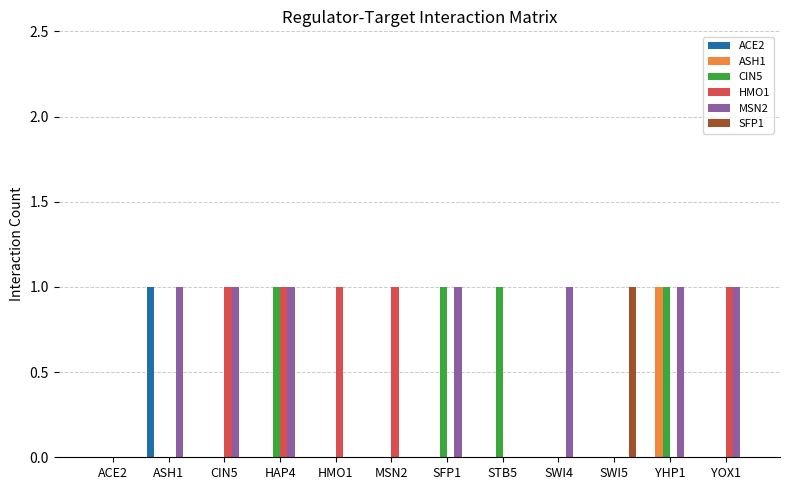

How many ASH1 values are between 0 and 1?

12